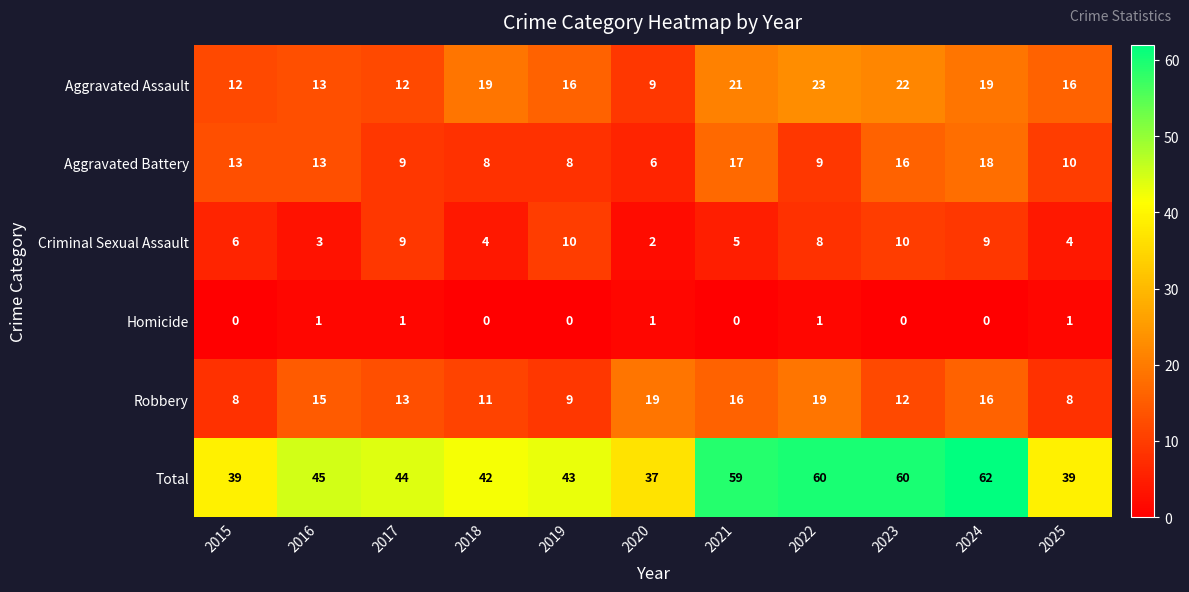

How many data points in Aggravated Assault are less than 16?

4